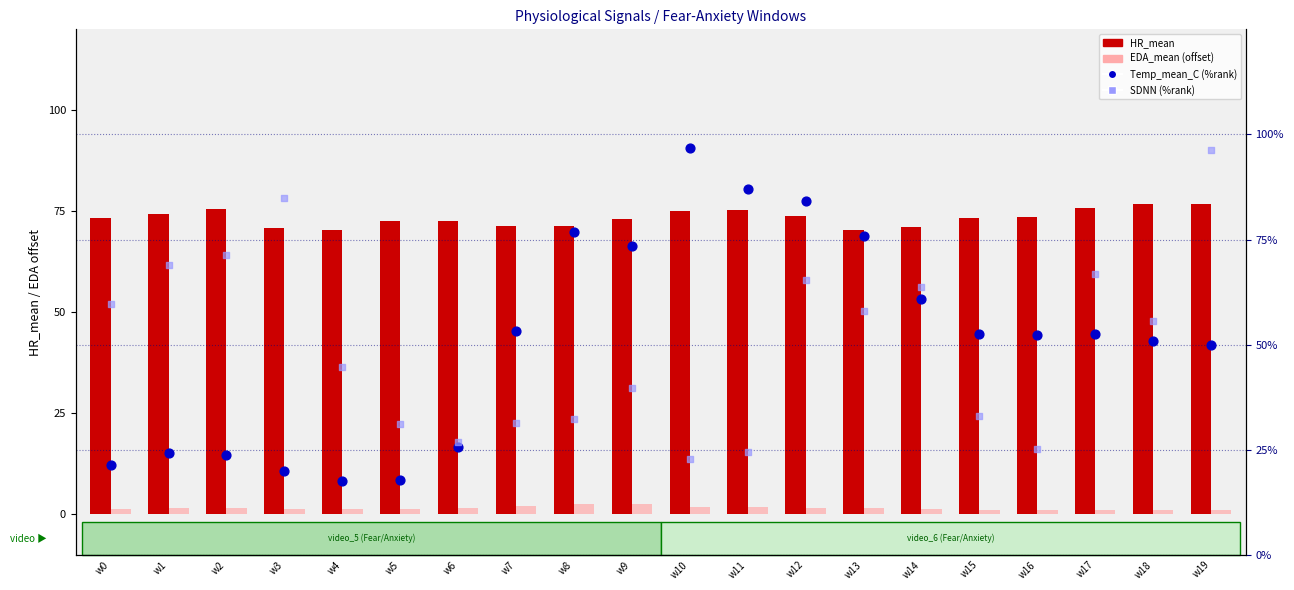

Is the value of SDNN (%rank) at w15 greater than the value of HR_mean at w1?

No